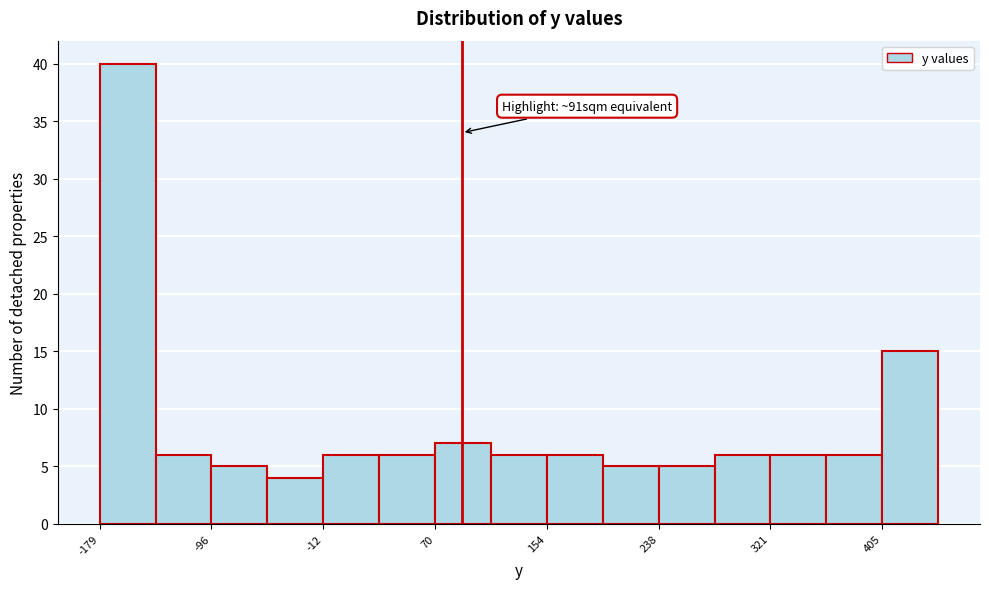

Over which range of the x-axis is the bar tallest?

-180 to -140